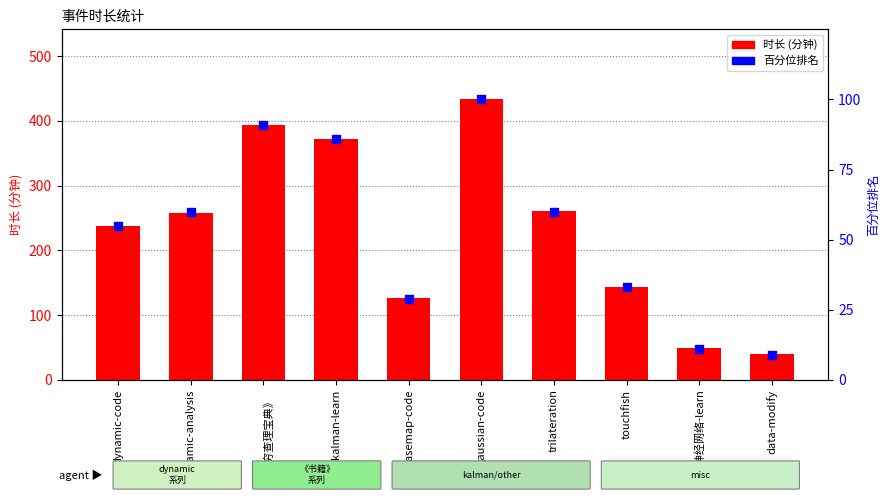

Which series has the largest Y range (max minus min)?

时长 (分钟)